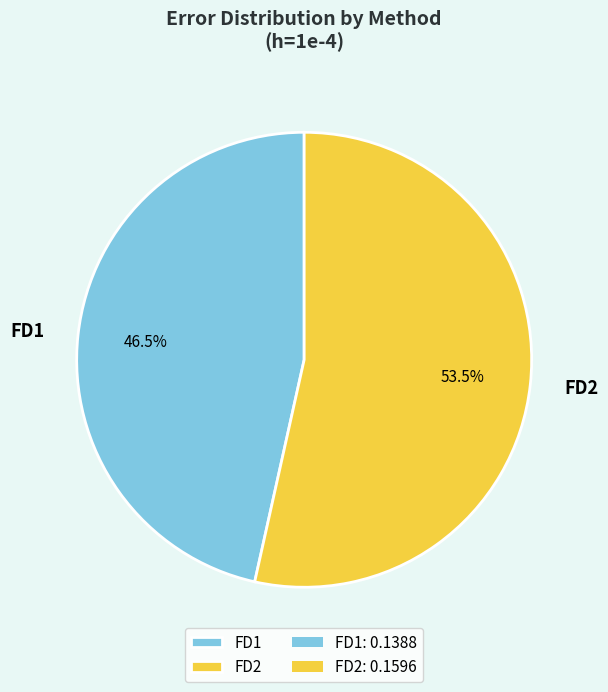

To the nearest percent, what is the difference between the largest and smallest slice percentages?

7%